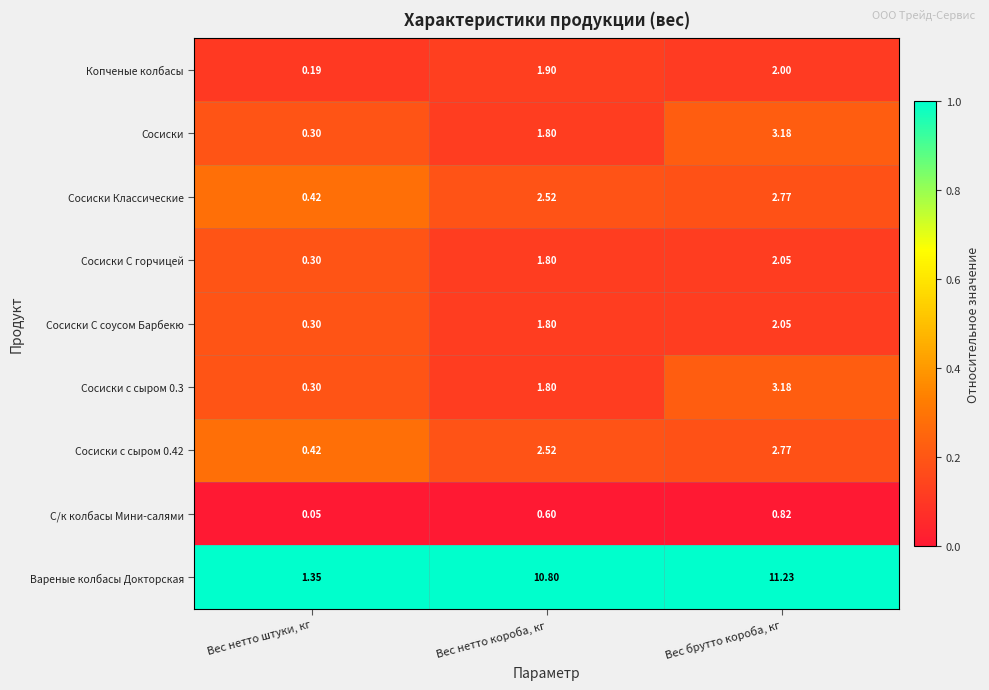

Which series has the largest total across all categories?

Вареные колбасы Докторская